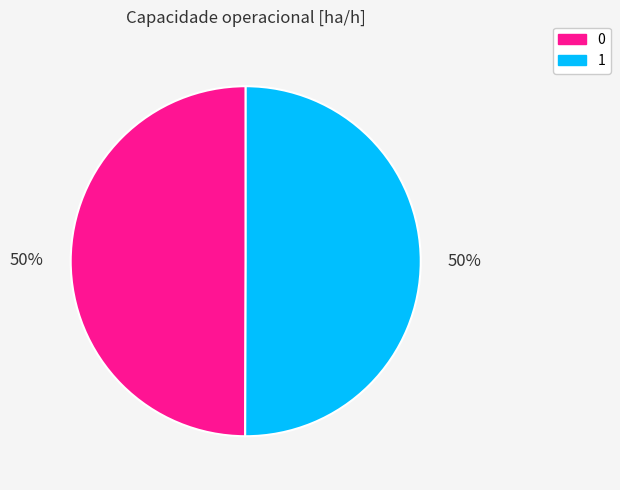

Is it true that 1 is 50% of the pie?

True